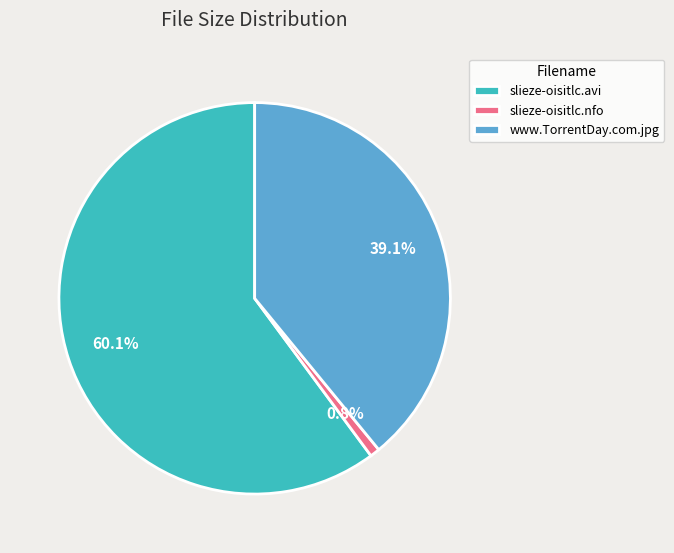

Is the sum of slieze-oisitlc.avi and www.TorrentDay.com.jpg greater than half?

Yes